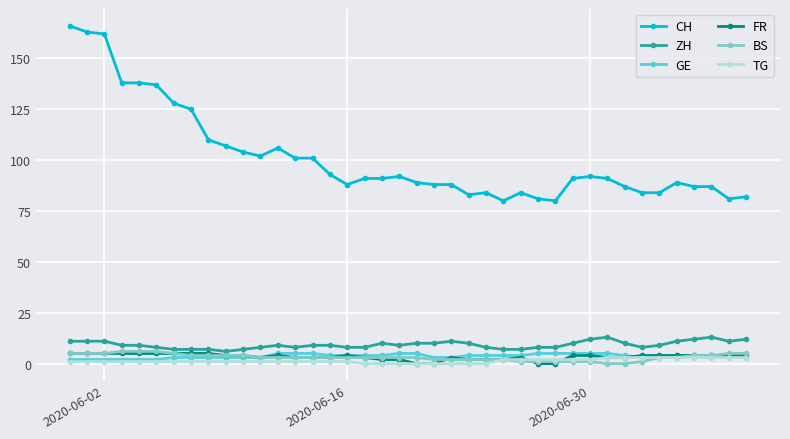

True or false: CH and BS cross at least once.

False